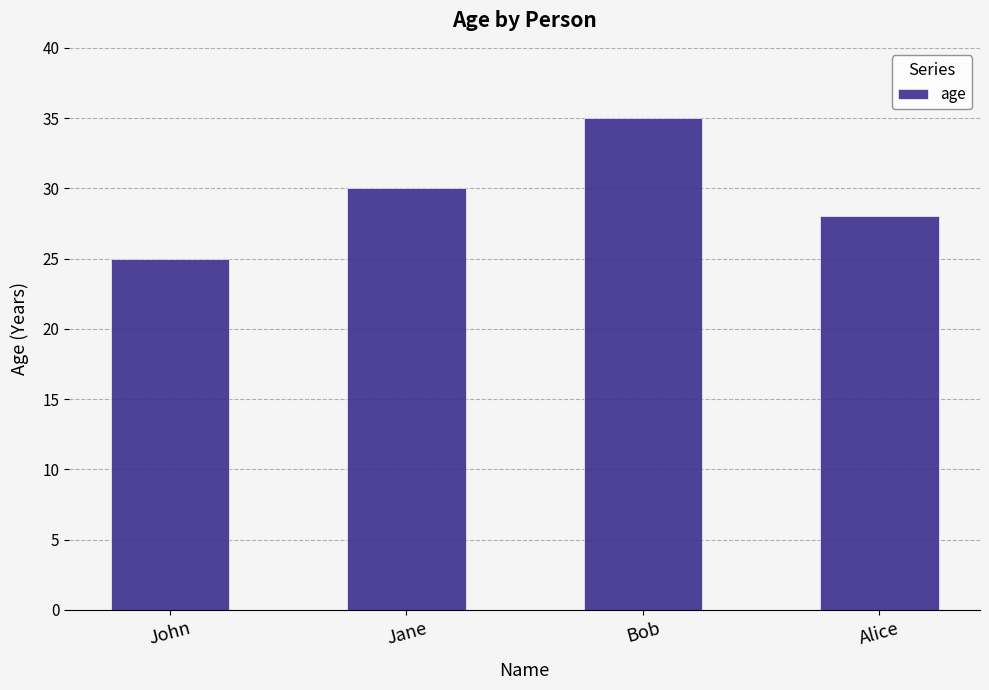

What is the difference between the second highest and second lowest values?

2